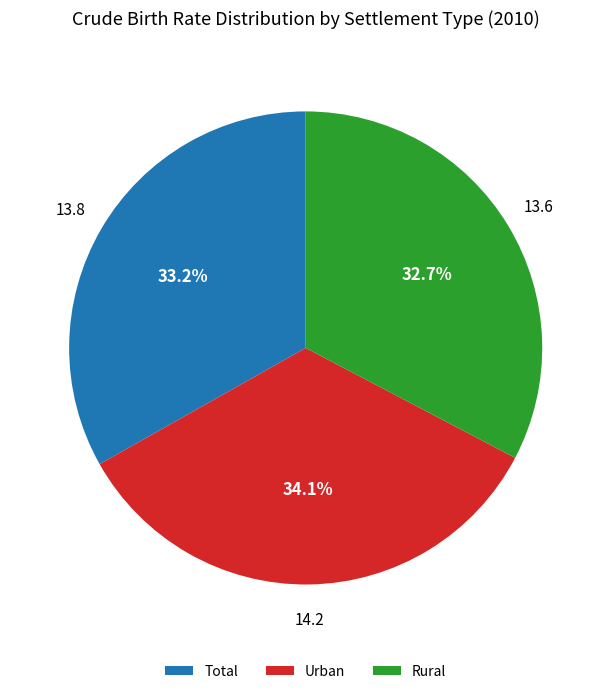

Is there any slice that represents more than half of the pie?

No